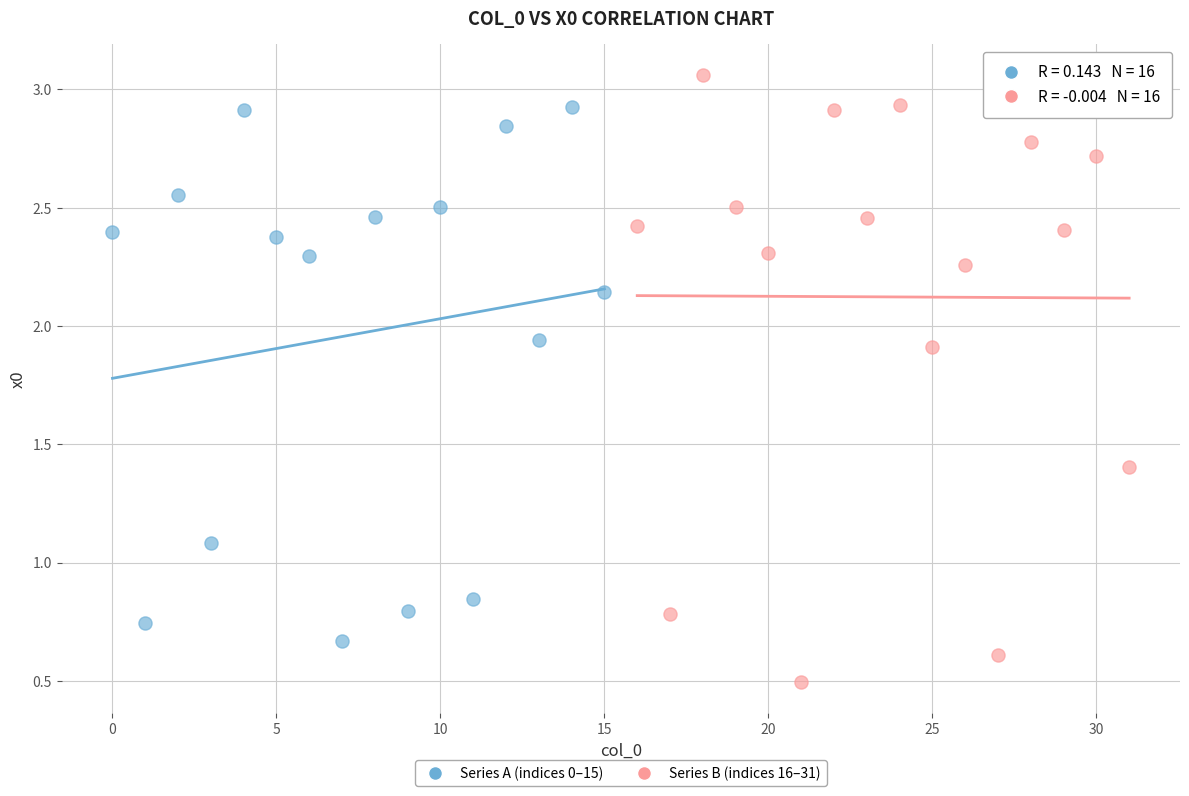

Which series contains the highest Y value?

Series B (indices 16–31)